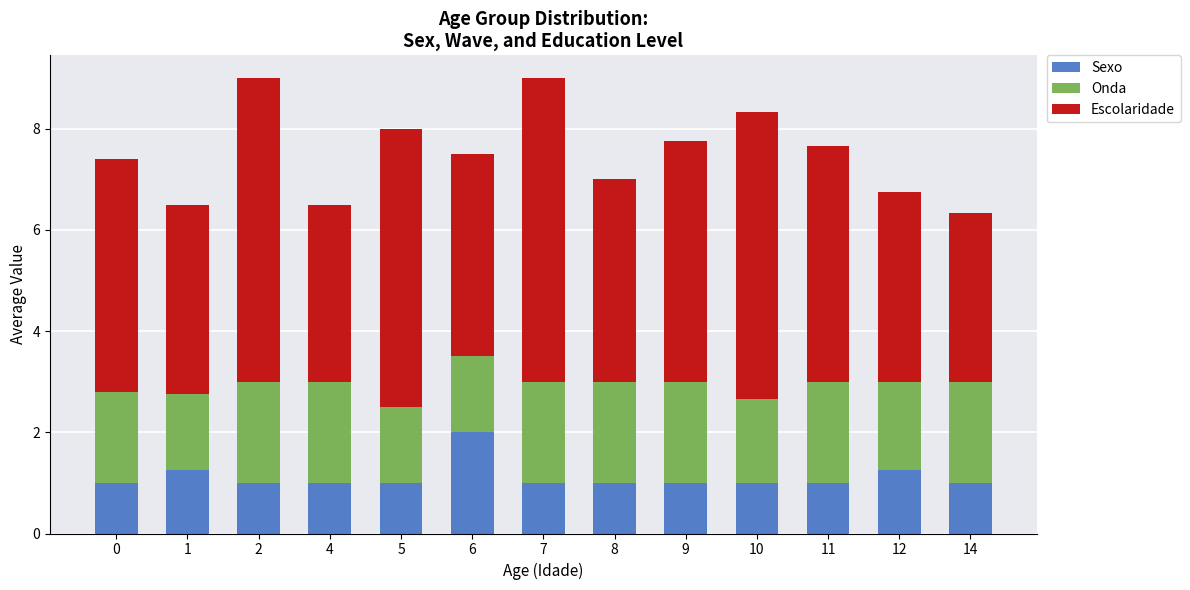

What is the difference between the maximum and minimum values in the Sexo series?

1.0